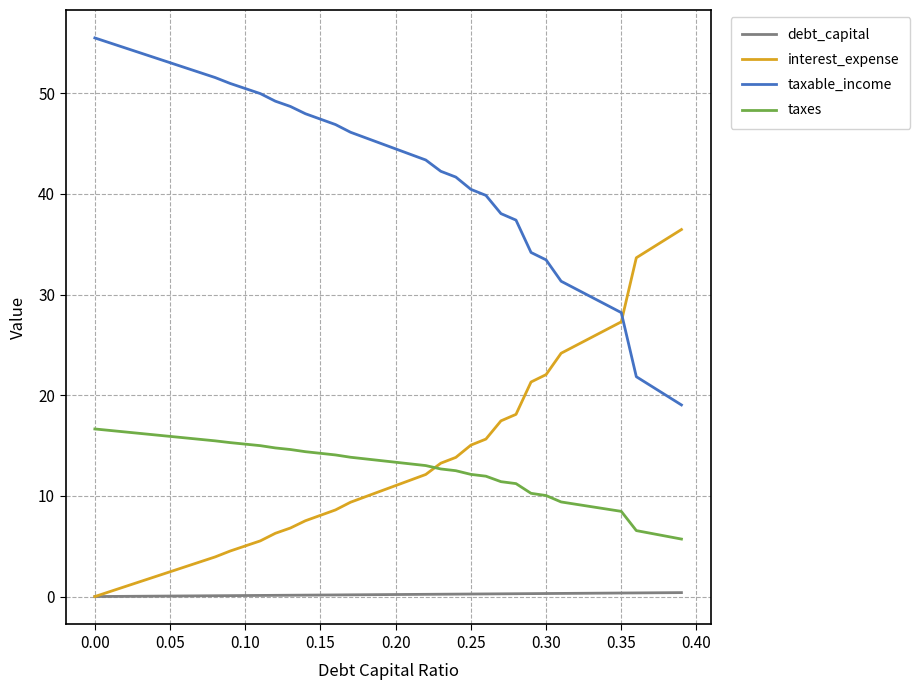

True or false: taxes and taxable_income intersect in this chart.

False